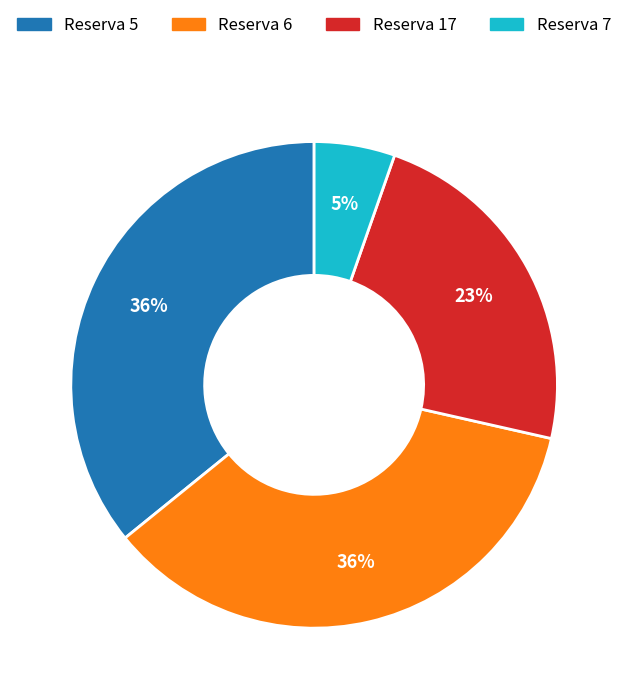

Do Reserva 7 and Reserva 17 together represent more than half of the pie?

No